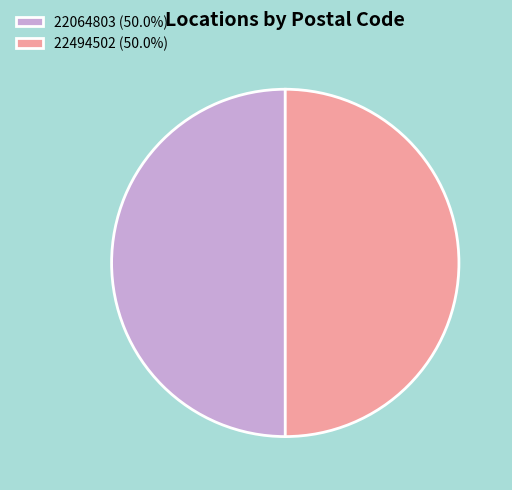

Count the number of slices in the pie.

2